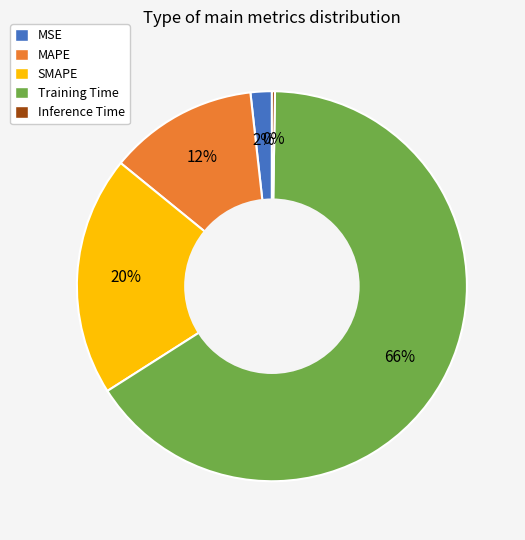

The MAPE slice represents 12% of the pie. True or false?

True